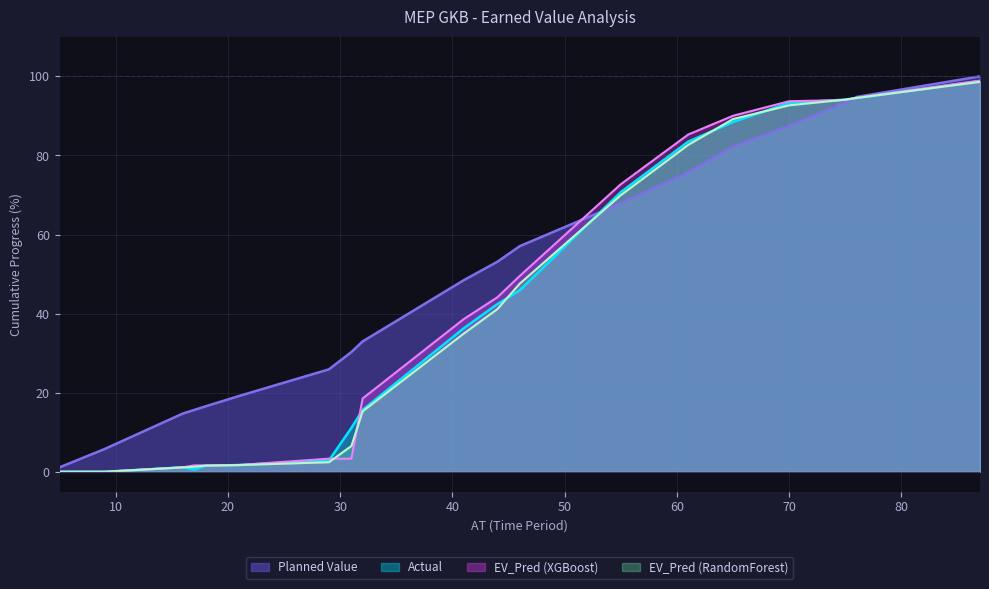

Where is the first local minimum for Actual?

17